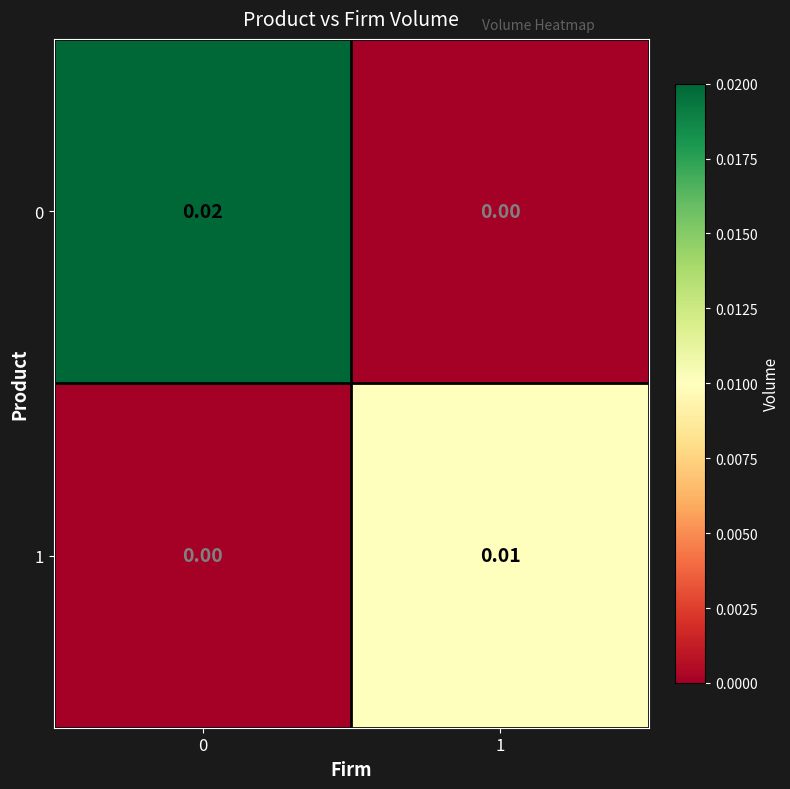

Is the value of 1 at 1 greater than the value of 0 at 0?

No